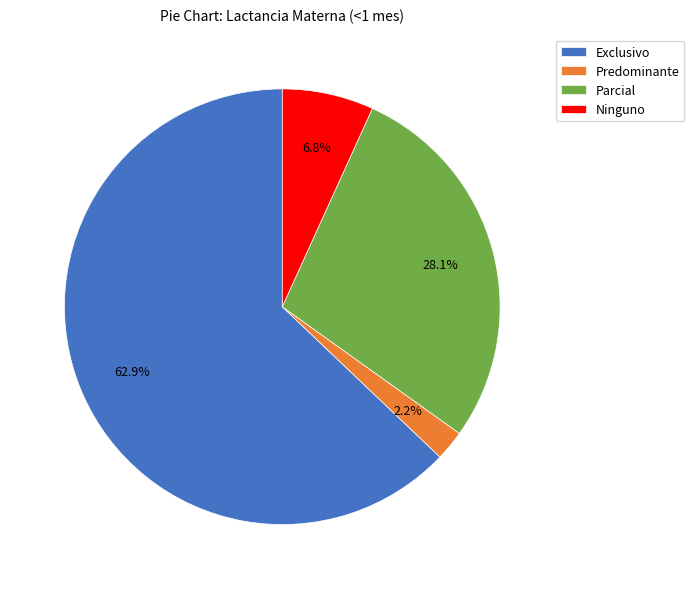

To the nearest percent, what portion does Ninguno represent?

7%